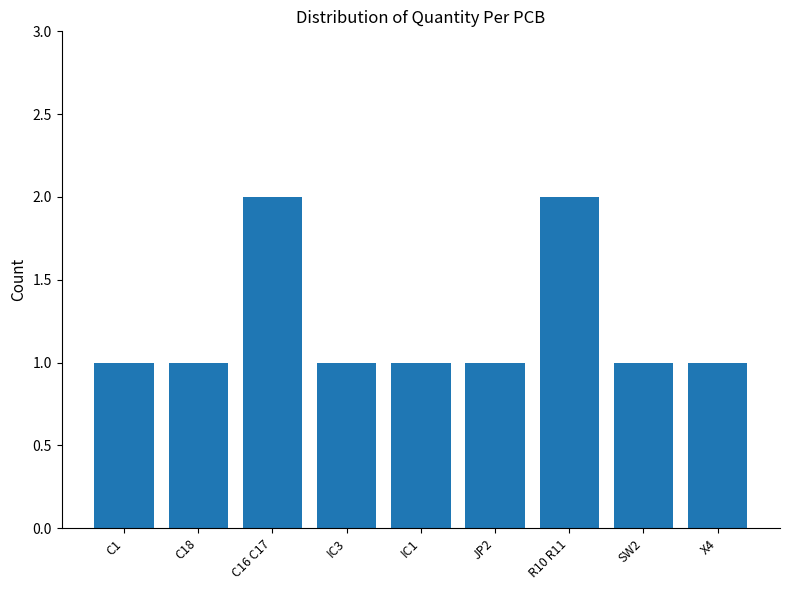

The chart shows a value of 1 at C18. True or false?

True